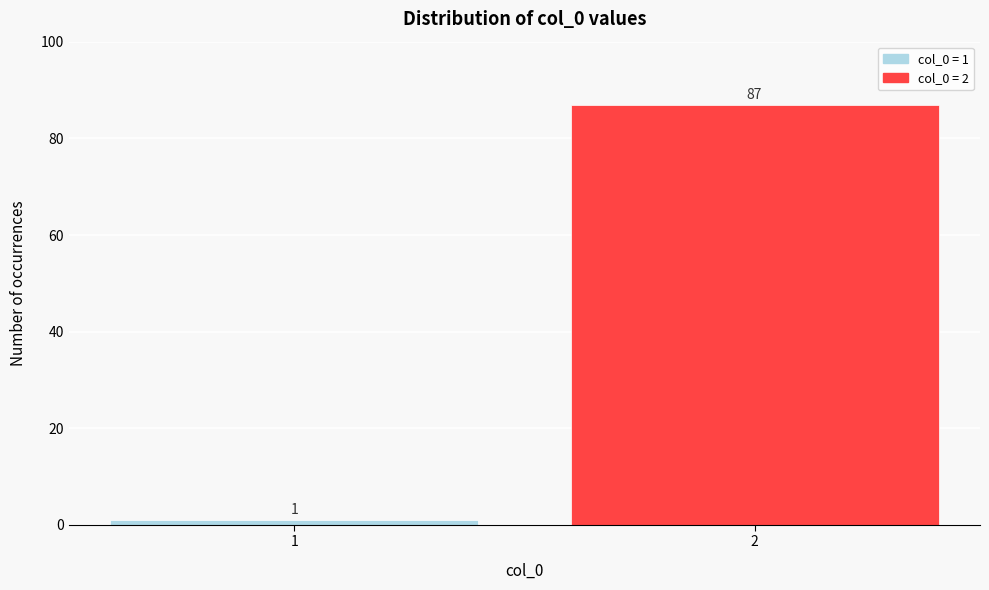

Reading right to left, what are all the values shown in this chart?

87	1